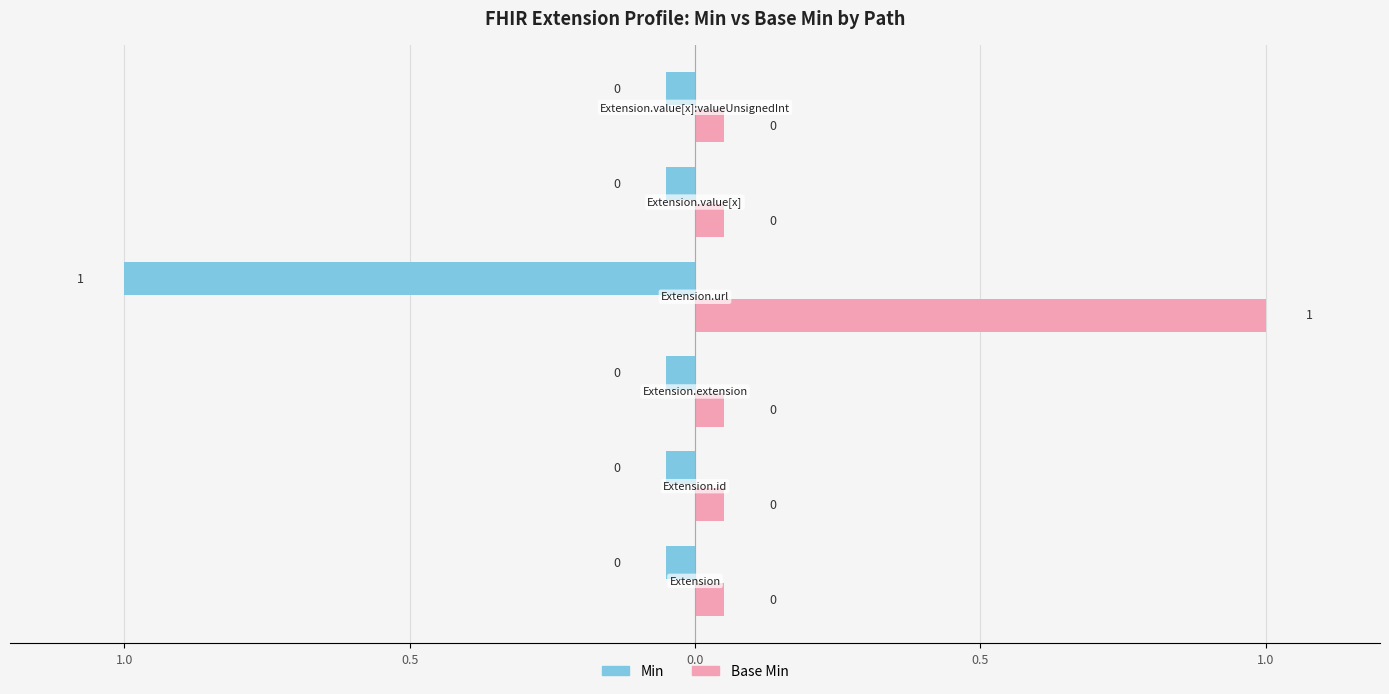

What is the difference between the Base Min values at Extension.url and Extension.extension?

1